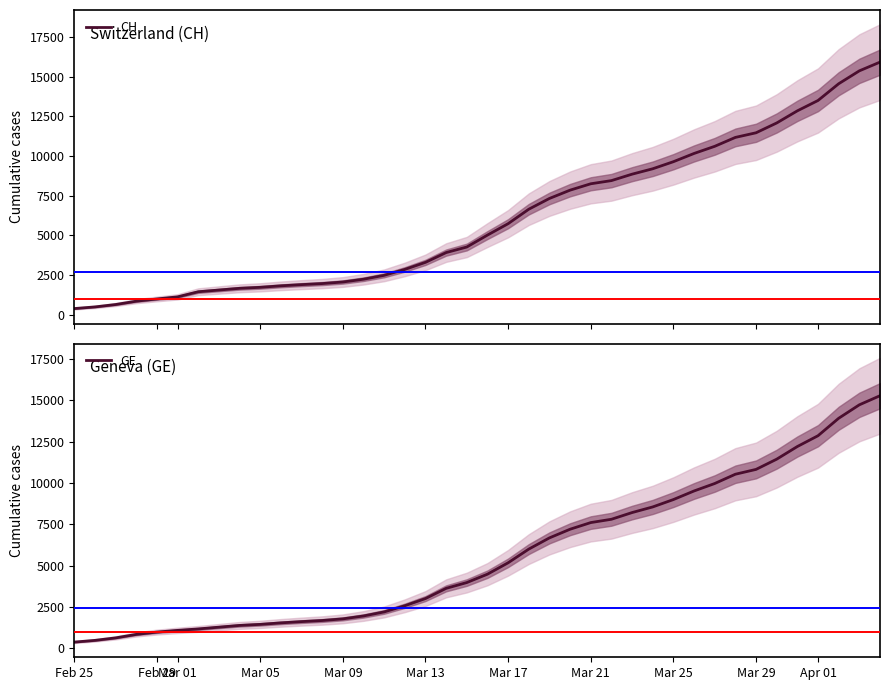

Reading left to right, what are all the values shown in this chart?

CH: 375	479	630	840	981	1113	1436	1544	1652	1715	1809	1885	1952	2051	2226	2472	2845	3291	3908	4259	5012	5731	6644	7323	7847	8249	8449	8855	9196	9642	10162	10613	11175	11467	12086	12852	13505	14561	15375	15926
GE: 375	479	630	840	981	1083	1171	1278	1384	1447	1538	1614	1681	1780	1955	2201	2574	3010	3627	3978	4485	5174	6002	6681	7205	7607	7807	8213	8554	9000	9520	9971	10533	10825	11444	12210	12863	13919	14733	15284